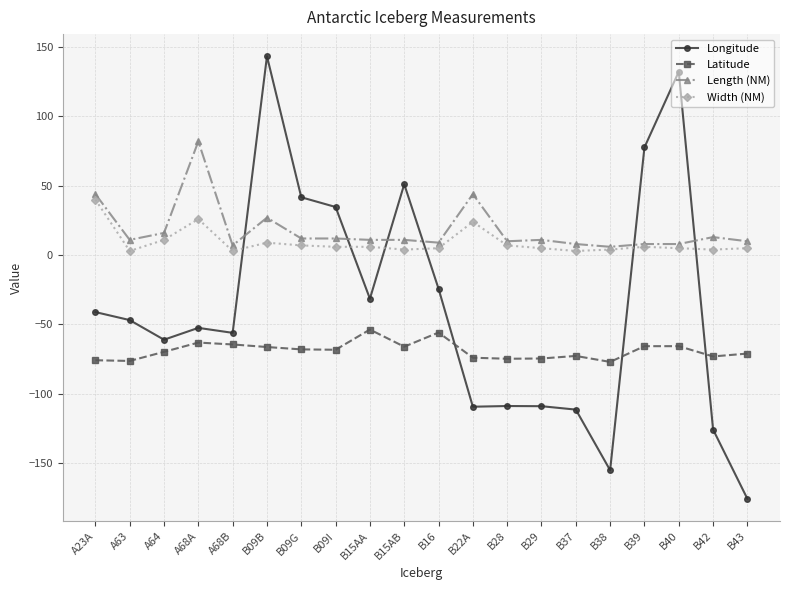

What is the minimum value for Longitude?

-175.7